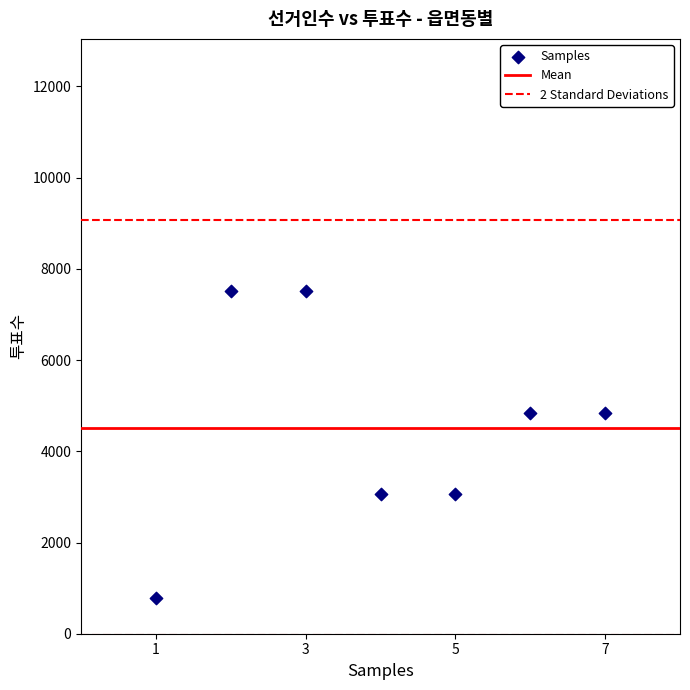

What is the average Y value?

4512